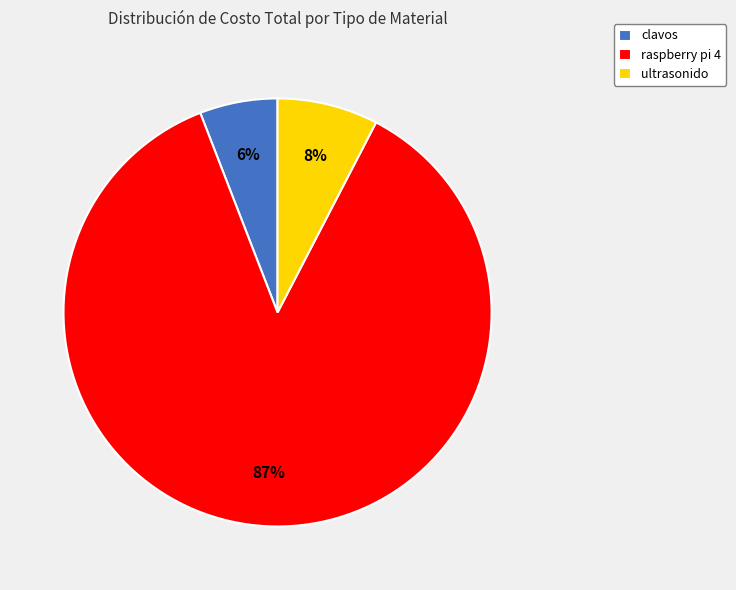

To the nearest percent, what is the average slice percentage?

33%